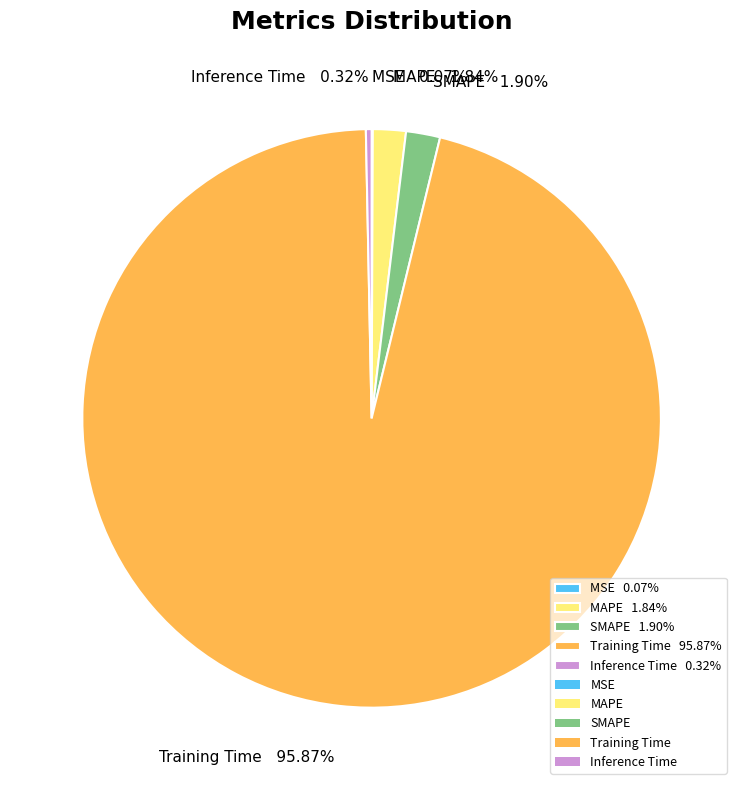

Is Inference Time the majority of the pie?

No